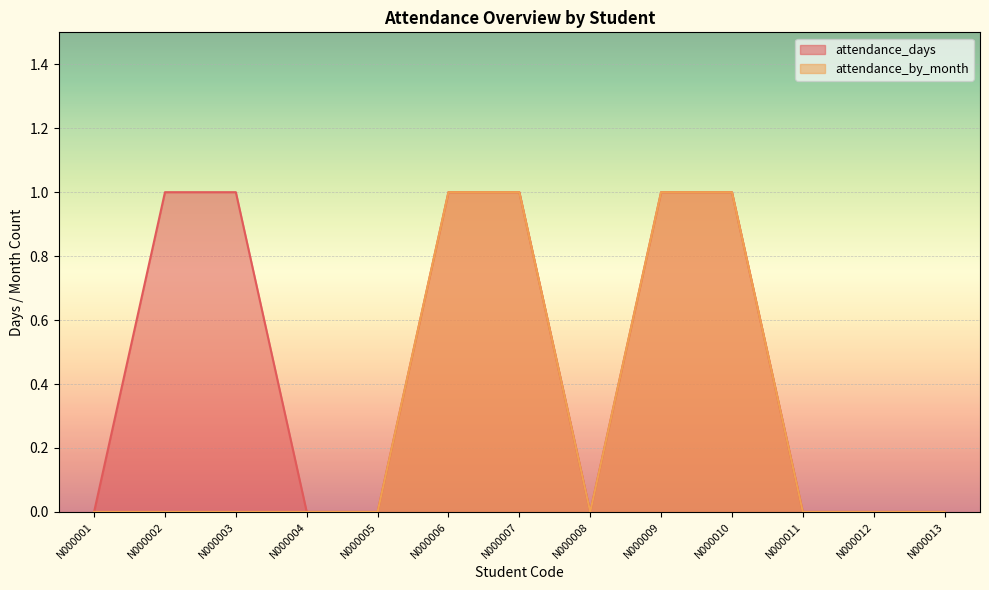

What are all the series names shown in the legend?

attendance_days, attendance_by_month